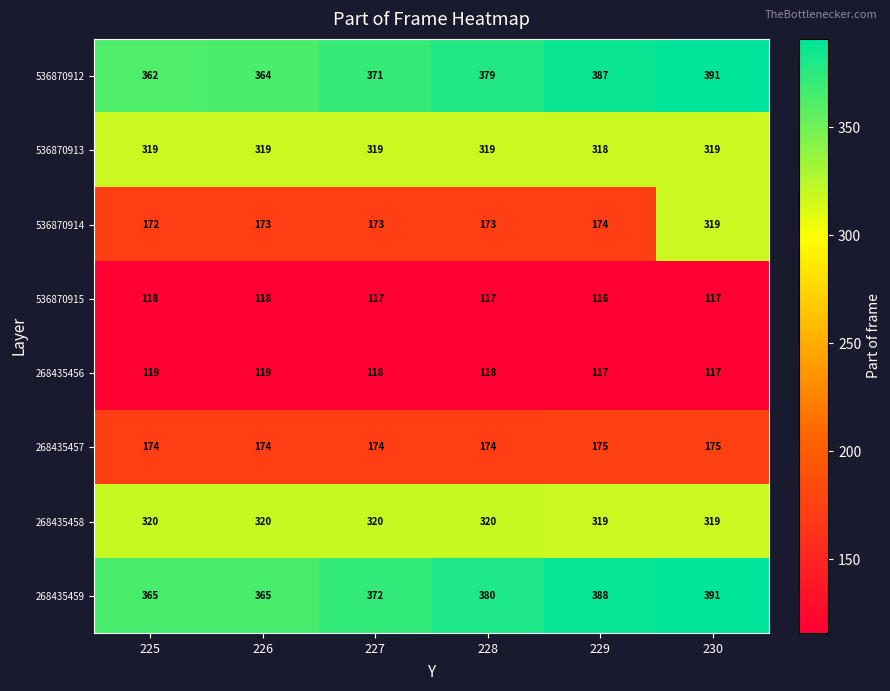

The 536870912 series shows 379 at 228. True or false?

True